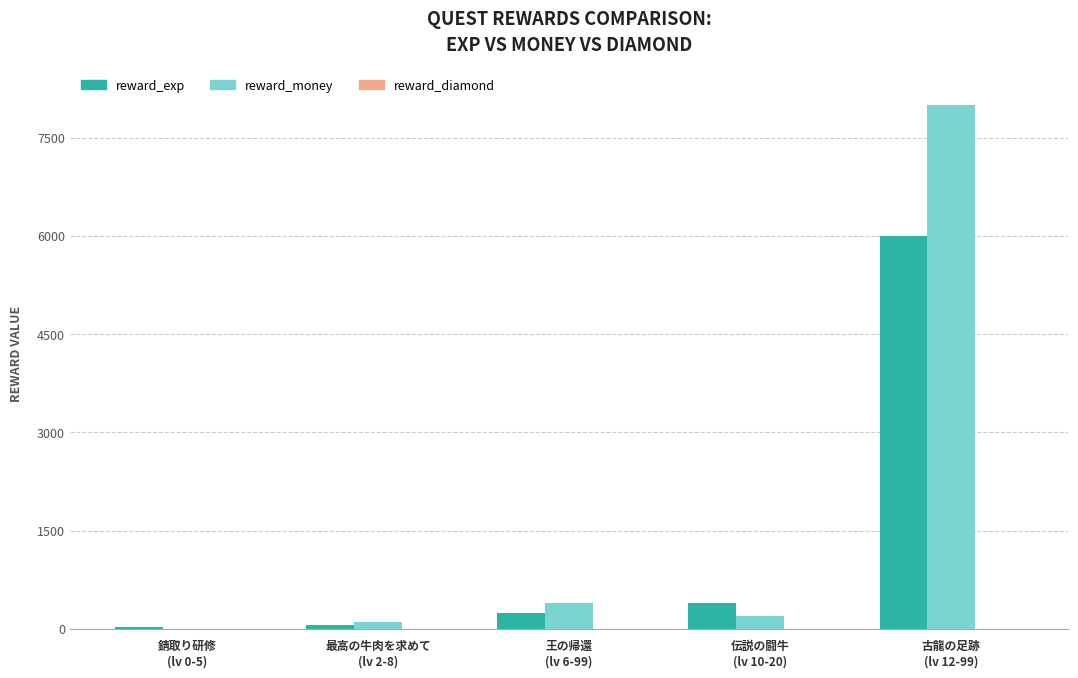

What is the sum of all reward_money values?

8705